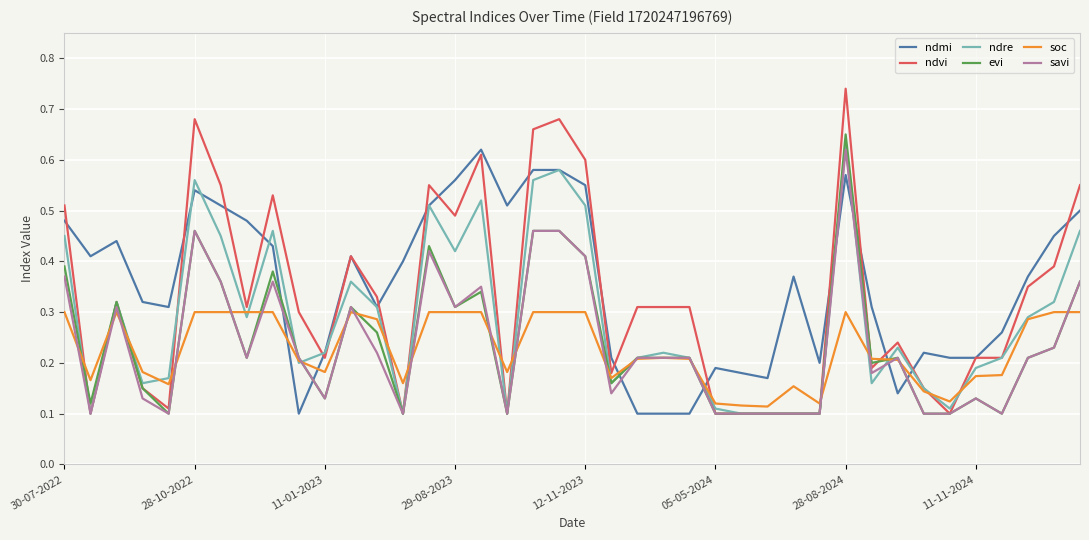

What is the value of the ndmi point at the 20th from the left?

0.6